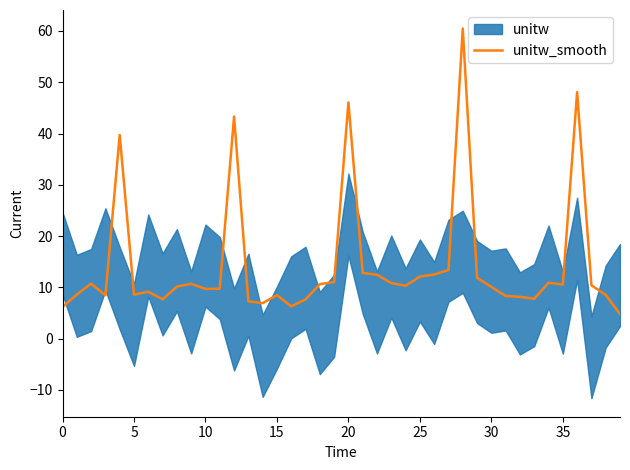

What is the highest value of the unitw_smooth series?

60.5